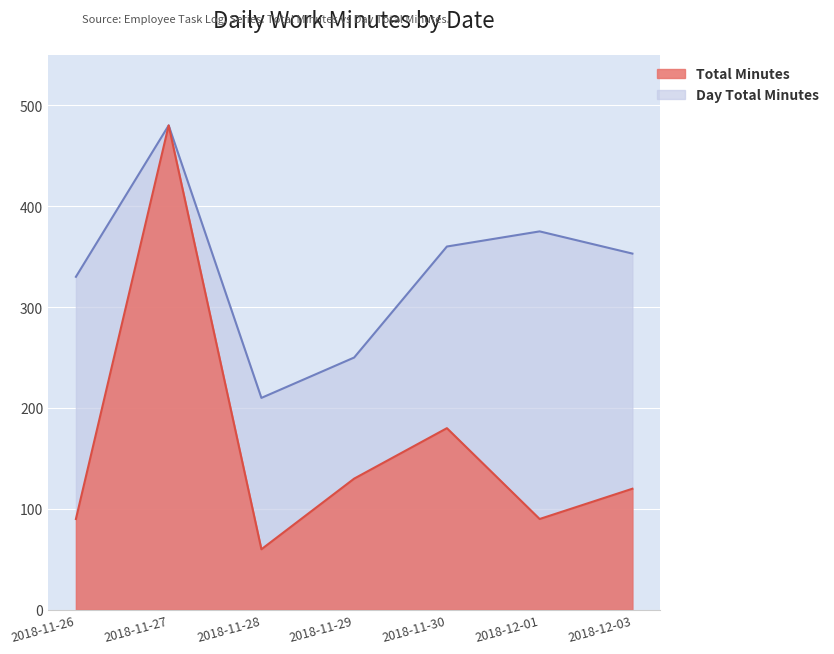

At which category is the sum across all series the highest?

2018-11-27